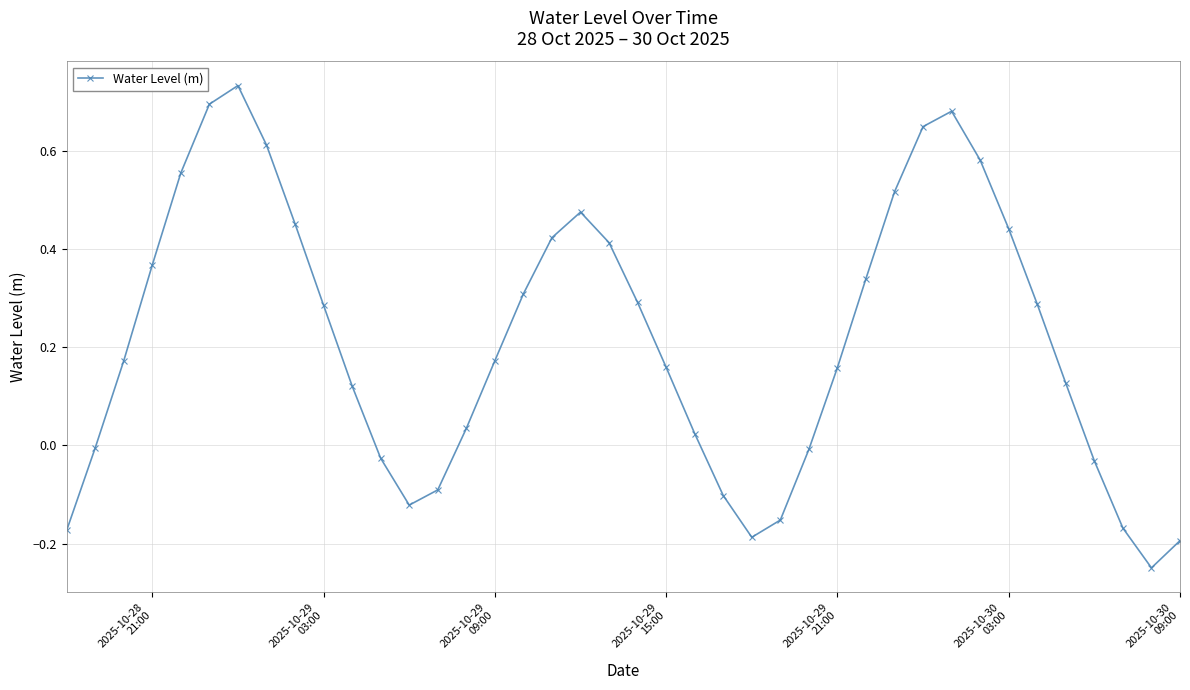

How many points are higher than both their immediate neighbors (excluding endpoints)?

3